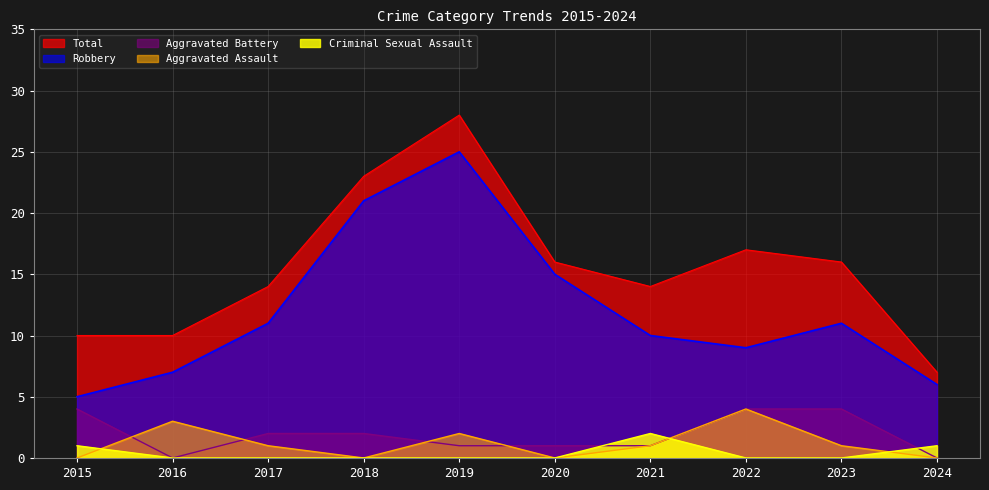

Where is the first local minimum for Aggravated Battery?

2016